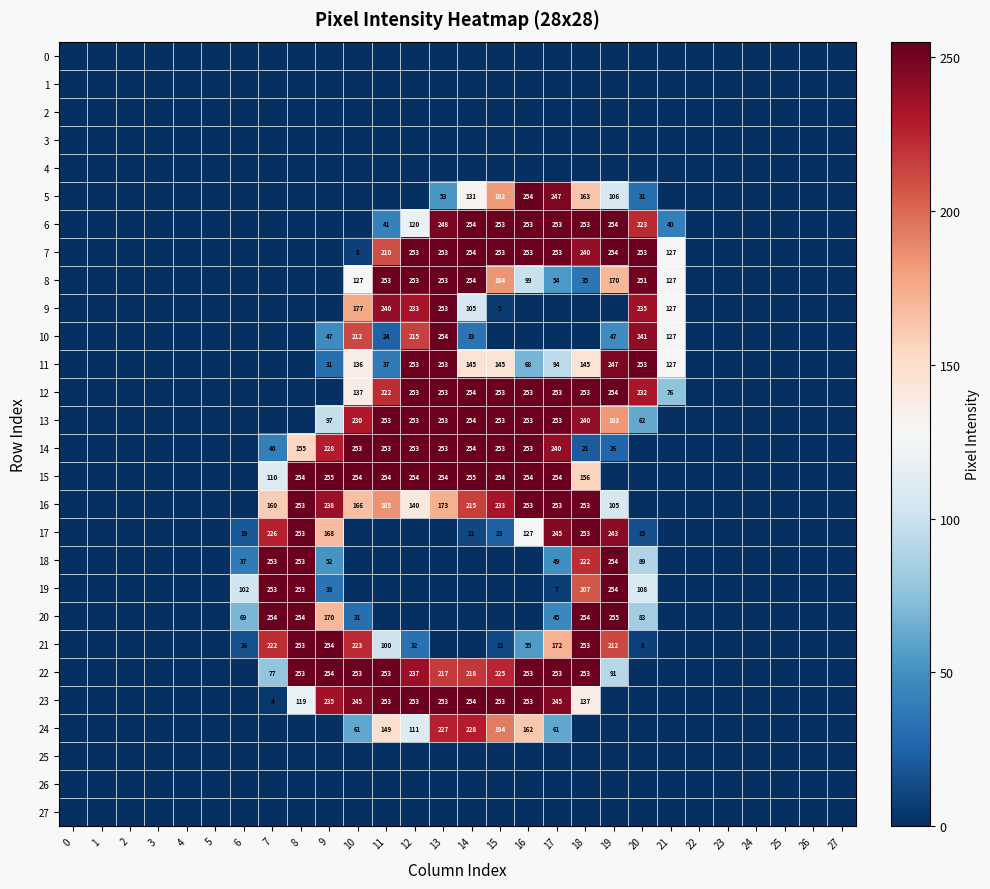

Is the value of 13 at 13 greater than the value of 12 at 21?

Yes